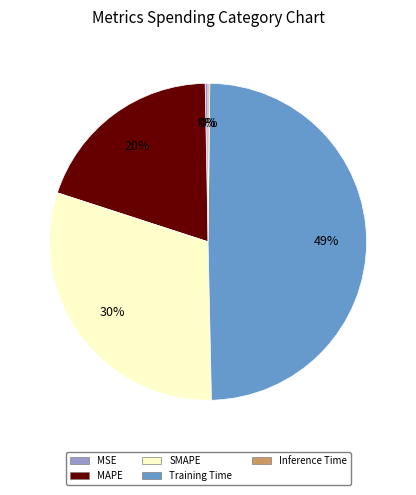

What percentage is the MAPE slice, to the nearest percent?

20%